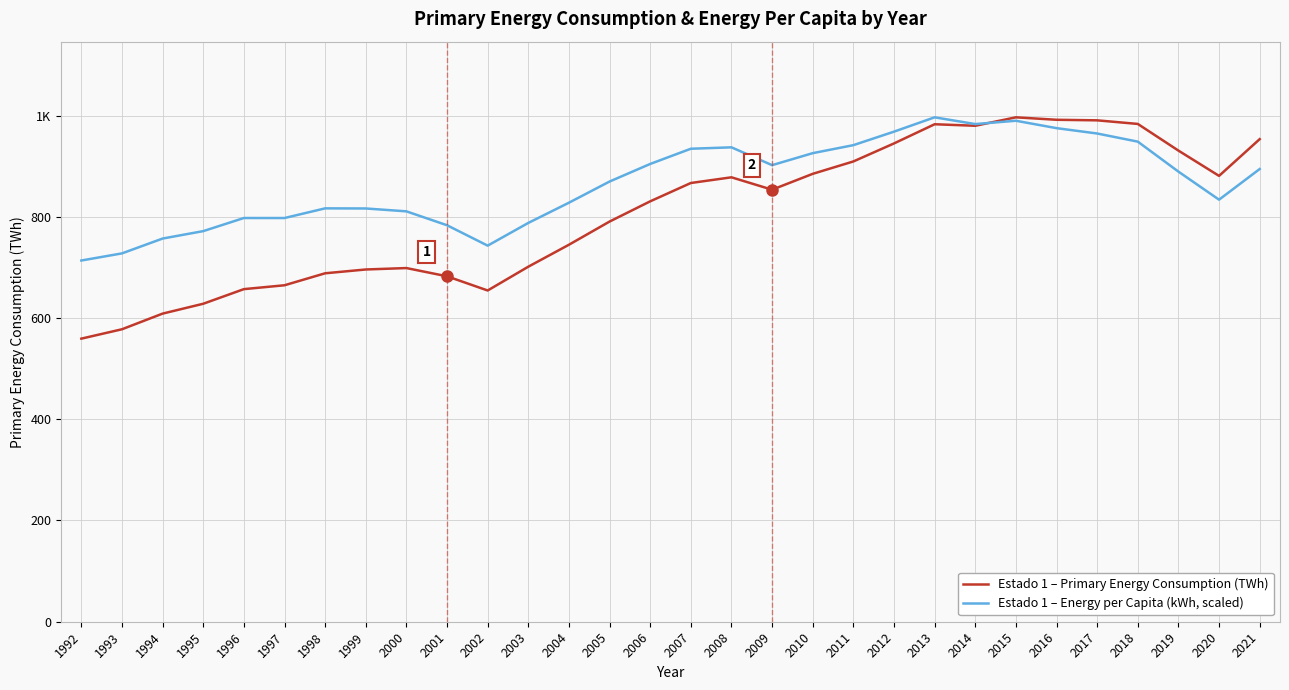

Does the chart display data point markers on the line(s)?

No